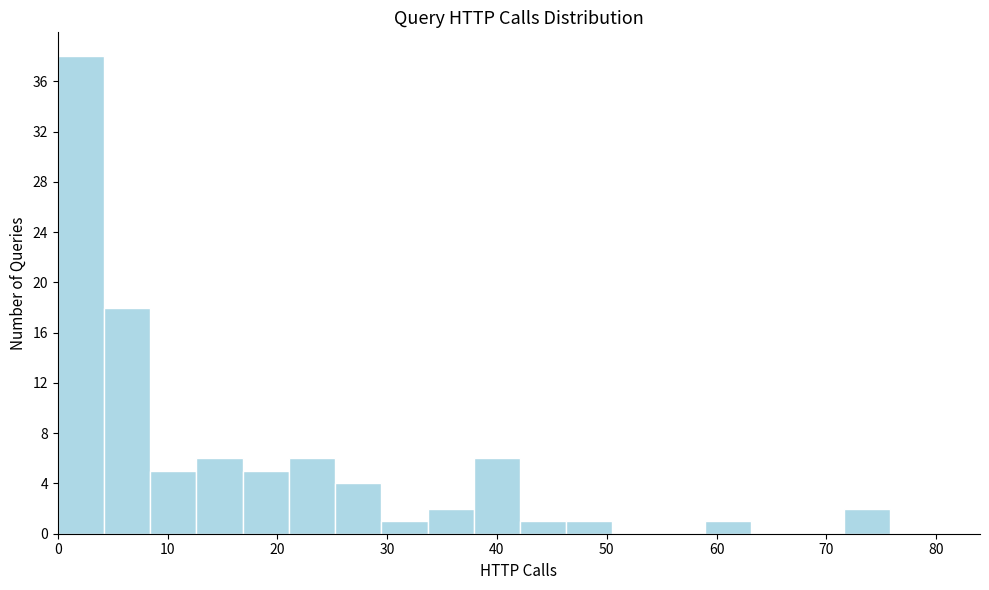

How tall is the bar that spans 38 to 42 on the x-axis? Neither the bar edges nor the heights are printed on the chart, so give them approximately, as read against the axes.

6